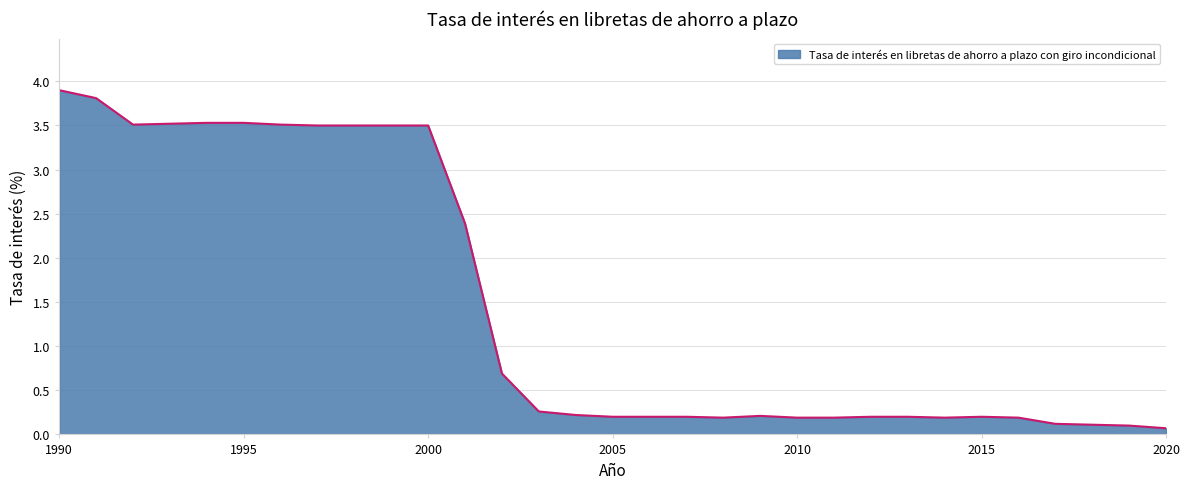

What is the greatest value displayed?

3.9